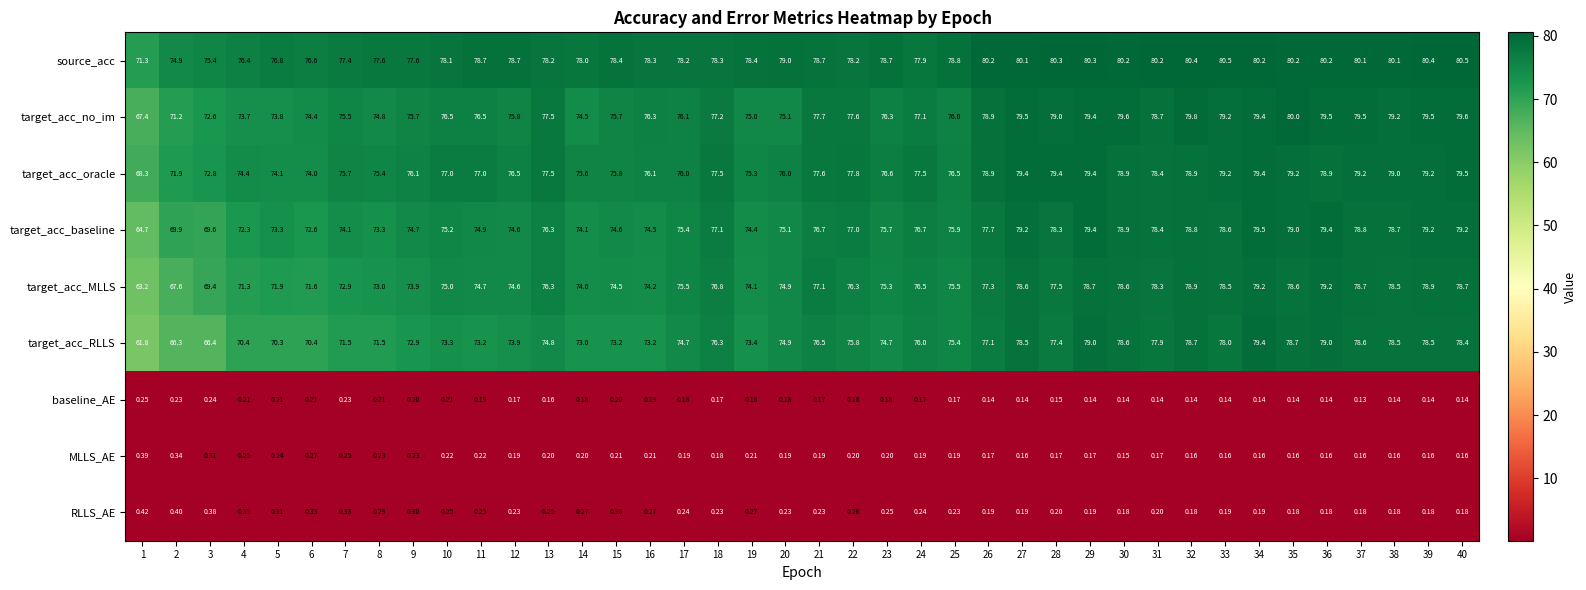

Rank the series at 27 from highest to lowest value.

source_acc, target_acc_no_im, target_acc_oracle, target_acc_baseline, target_acc_MLLS, target_acc_RLLS, RLLS_AE, MLLS_AE, baseline_AE